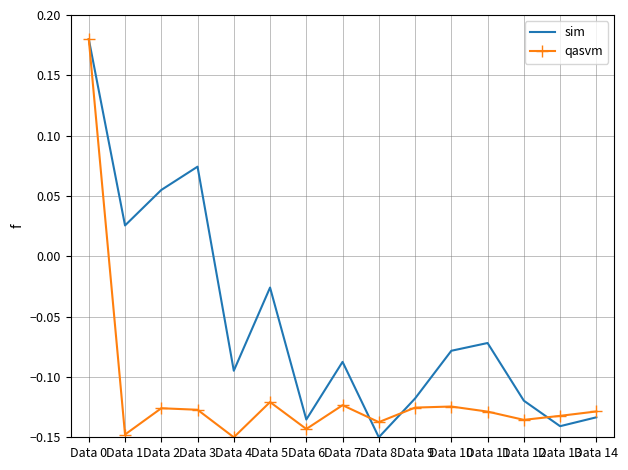

At Data 8, list the series in order from largest to smallest.

qasvm, sim